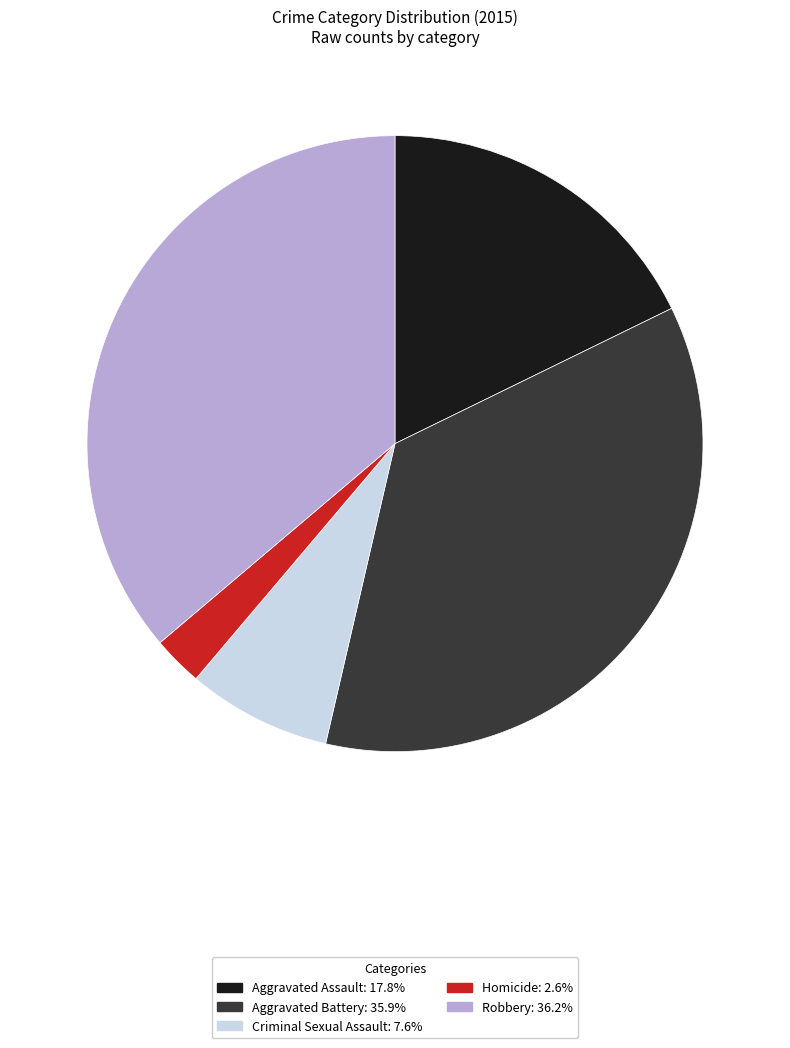

Which category has the smallest portion of the pie?

Homicide